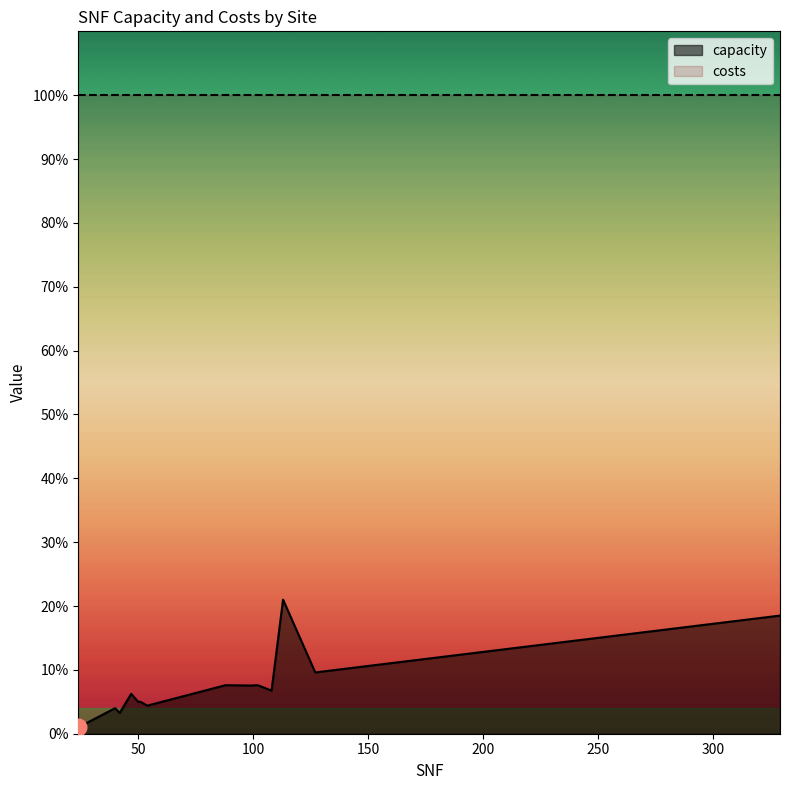

True or false: costs and capacity intersect in this chart.

False